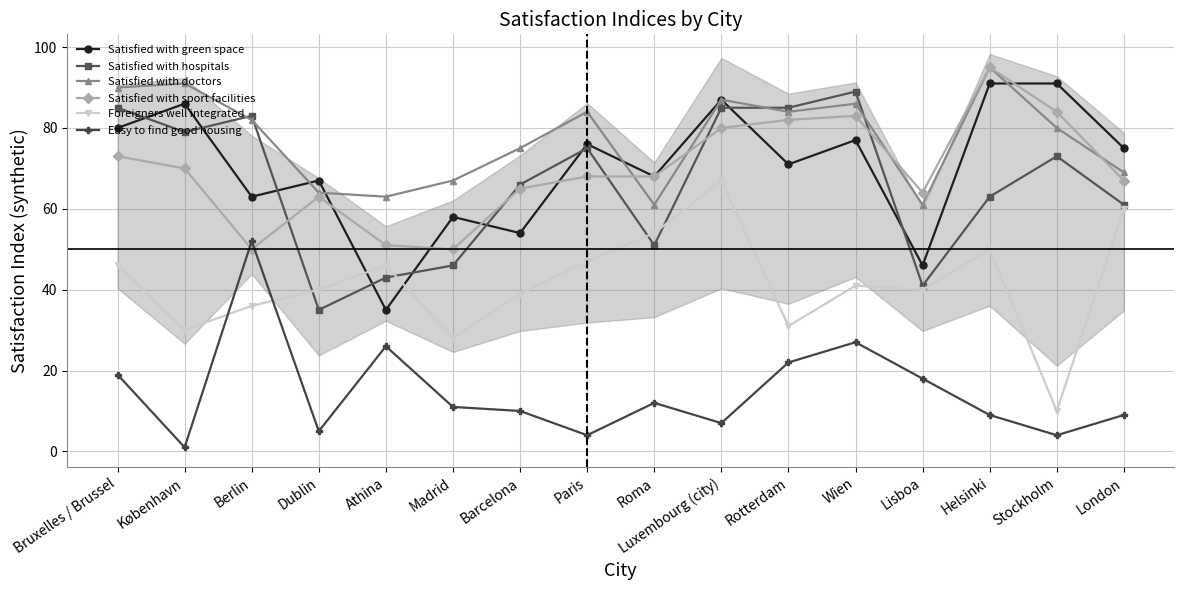

Is this an area chart (filled region under the line)?

No